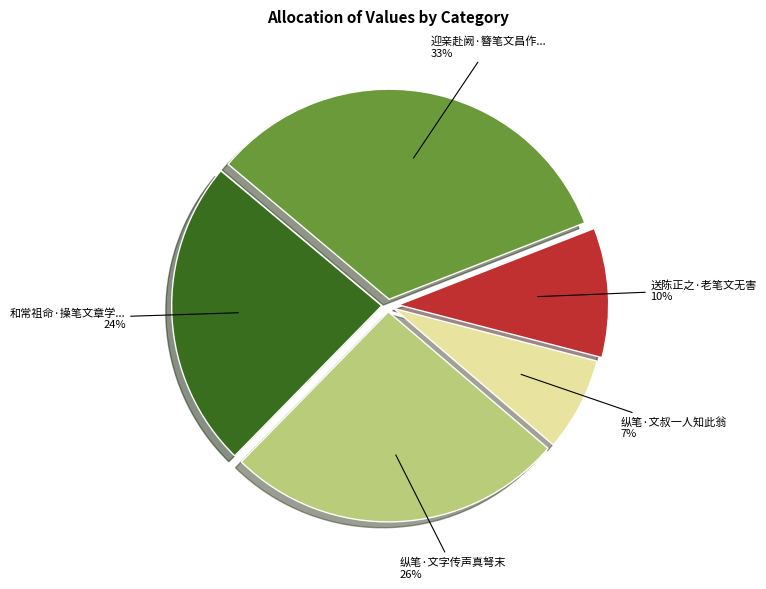

Does any single category account for the majority?

No